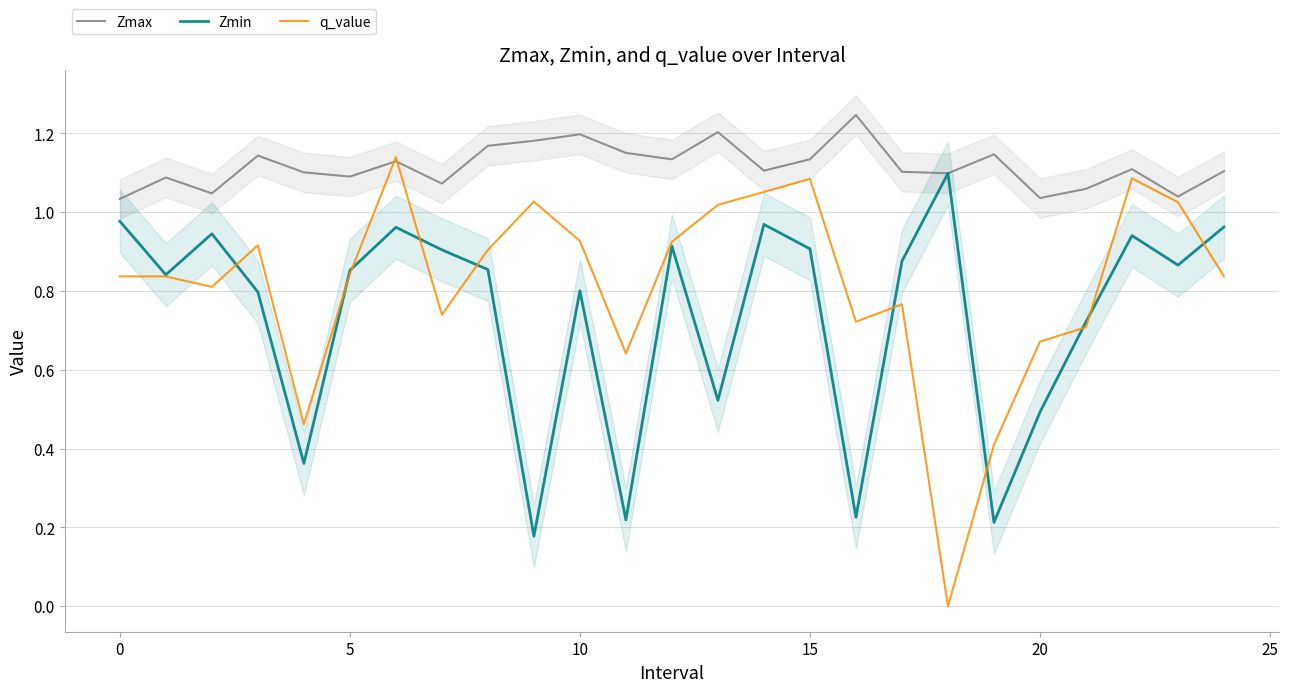

In Zmin, how many points are higher than both neighbors (excluding endpoints)?

7